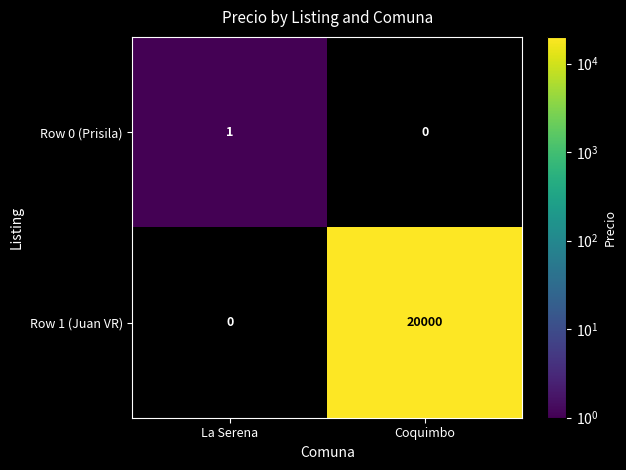

Which category has the highest value in the Row 1 (Juan VR) series?

Coquimbo